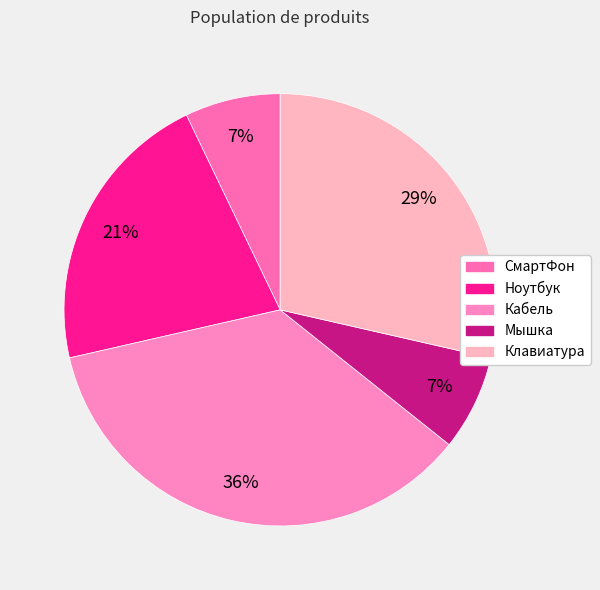

What is the total percentage of СмартФон and Кабель?

42.9%